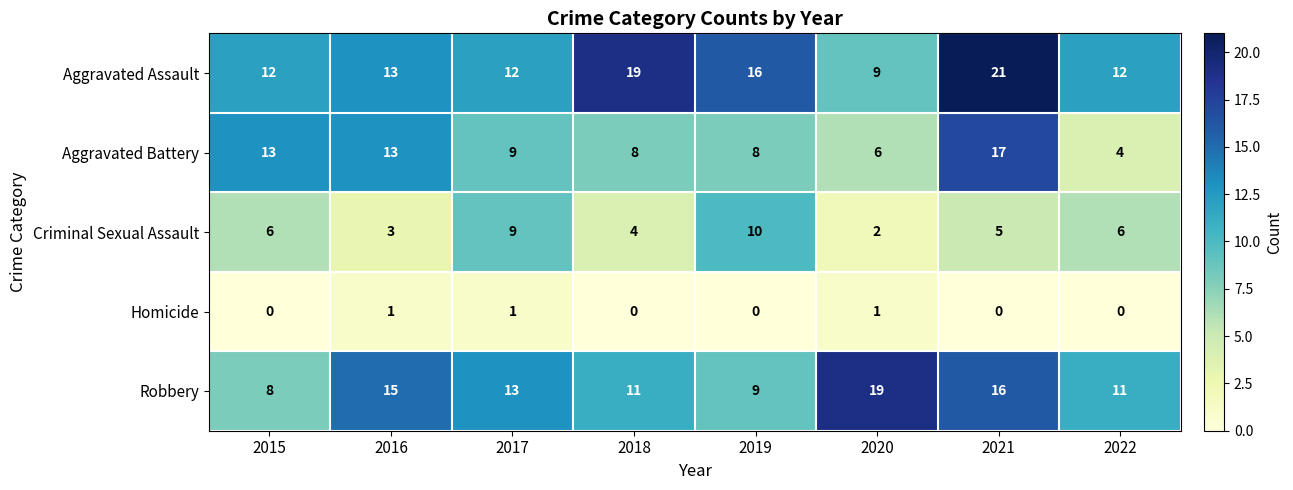

Which series changed the most between 2017 and 2018?

Aggravated Assault